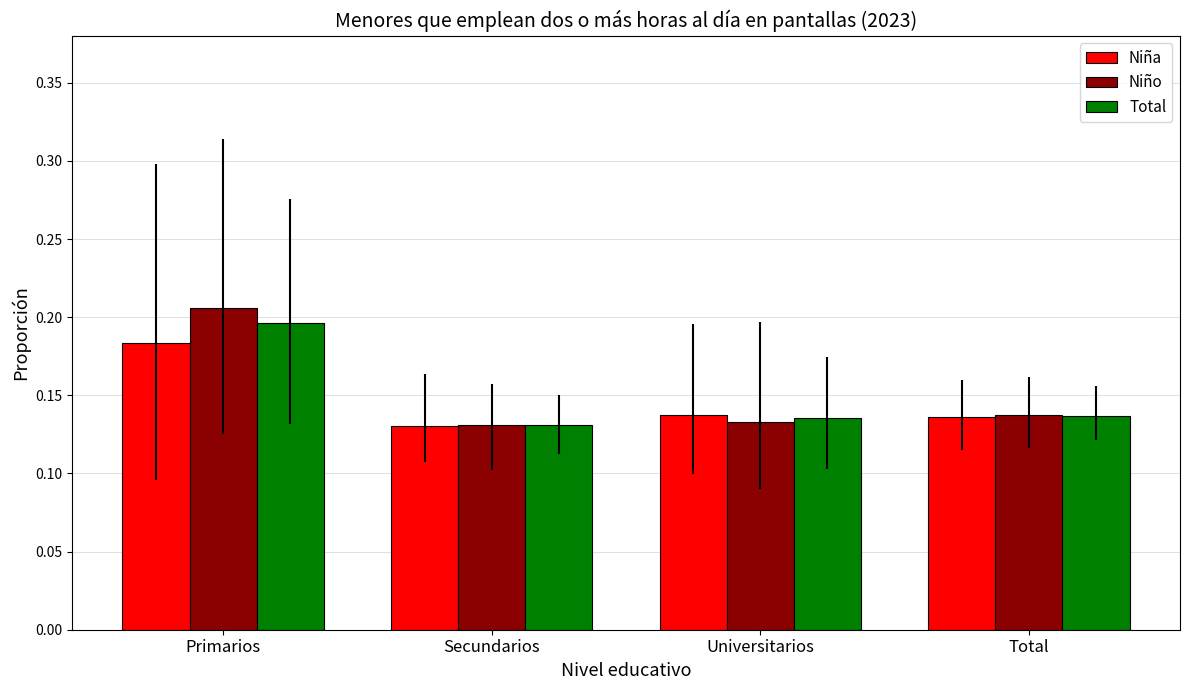

At which category is the sum across all series the highest?

Primarios